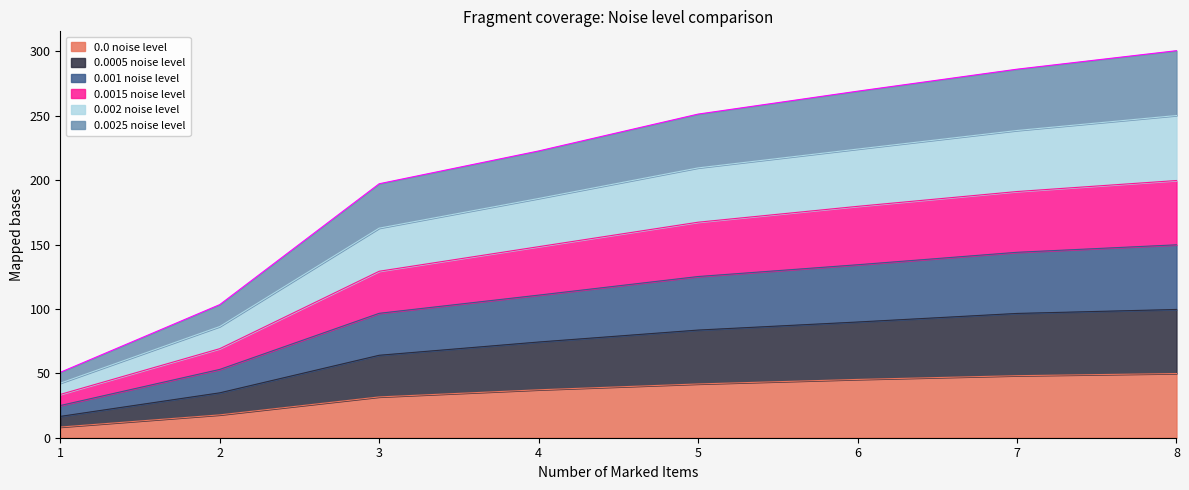

Is it true that 0.002 noise level equals 389.0 at 7?

False